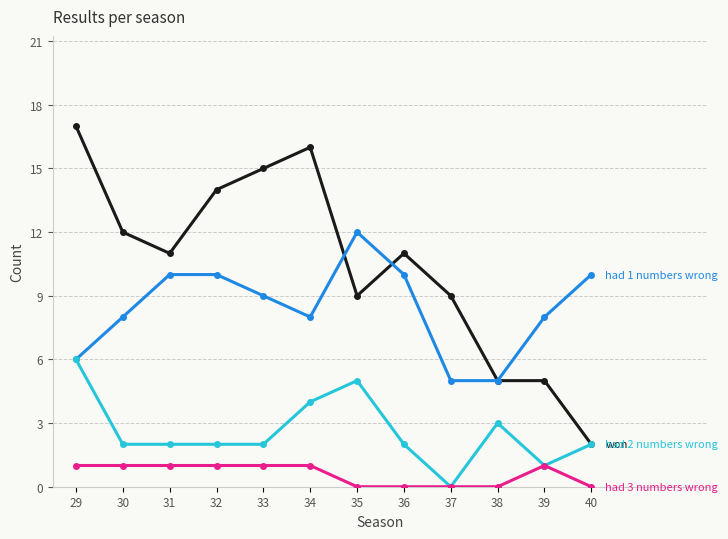

What is the total value across all series at 35?

26